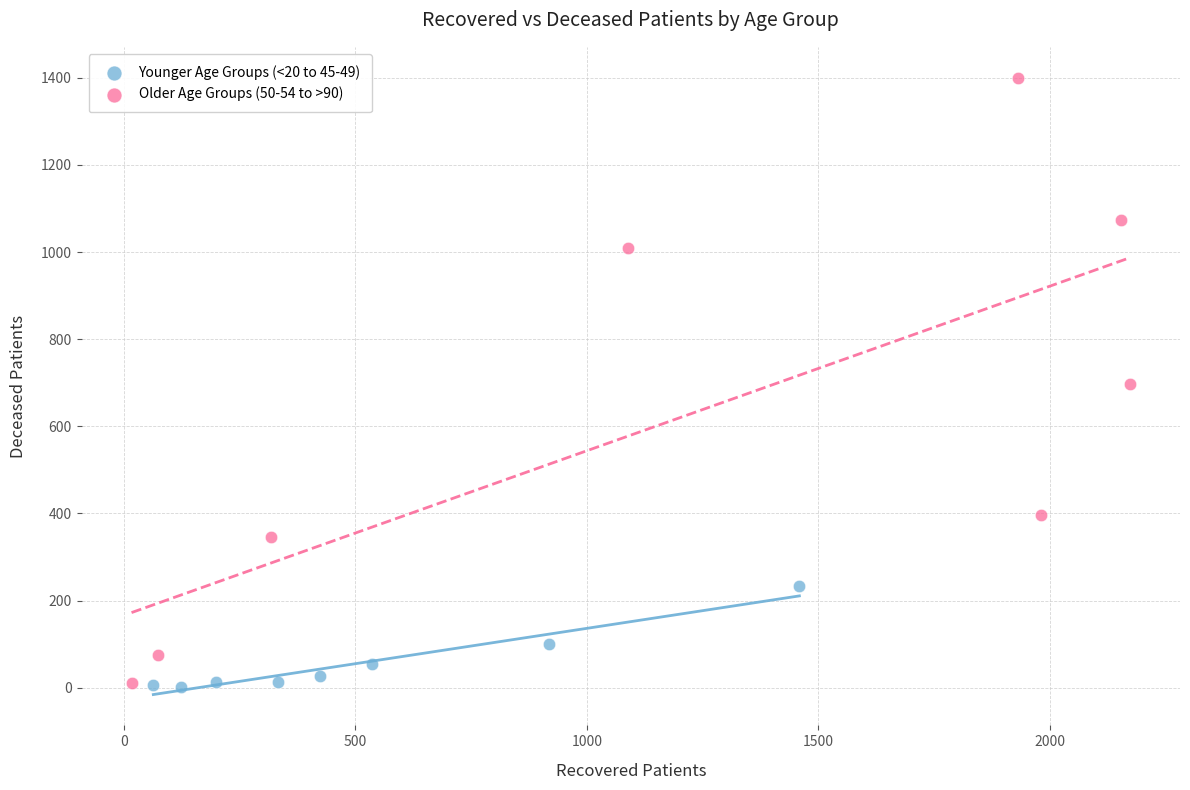

What are all the series names shown in the legend?

Younger Age Groups (<20 to 45-49), Older Age Groups (50-54 to >90)